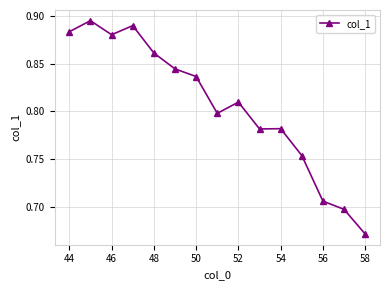

True or false: the data has more than 0 interior local peaks.

True